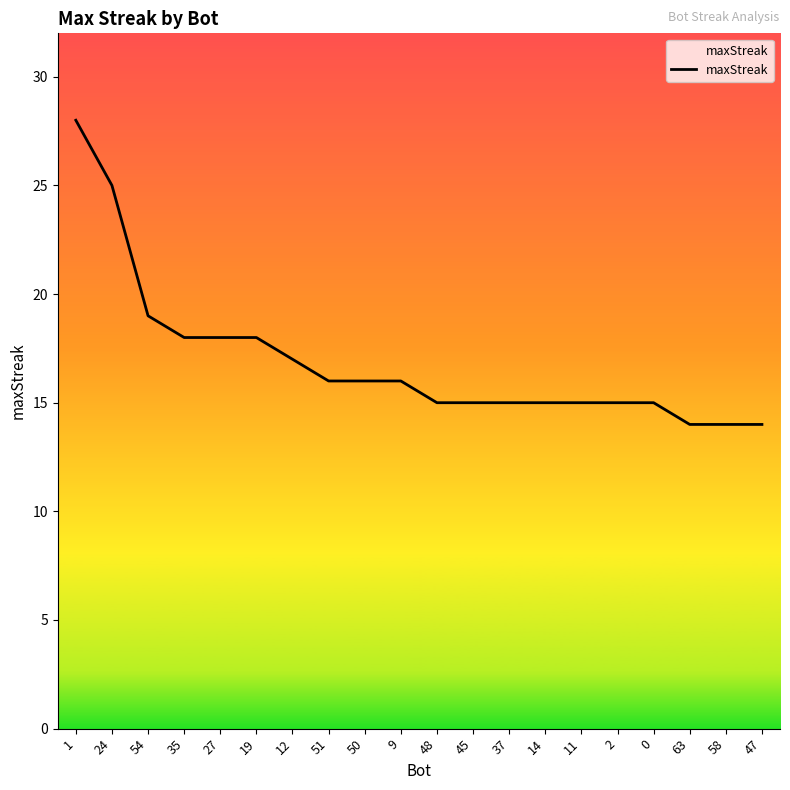

What is the change in value from 51 to 2?

-1